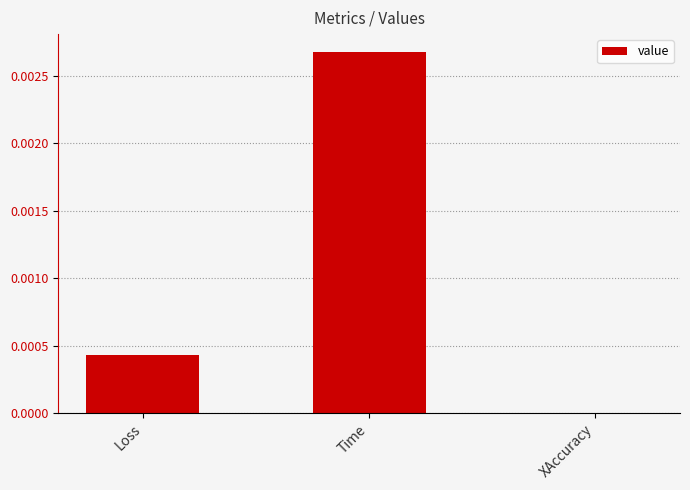

The value at XAccuracy is 0.0. True or false?

True